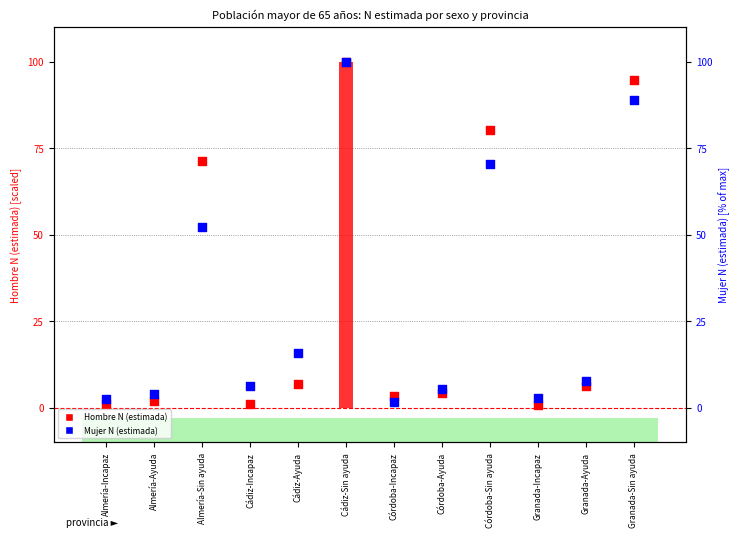

Which series has the largest total across all categories?

Hombre N (estimada)